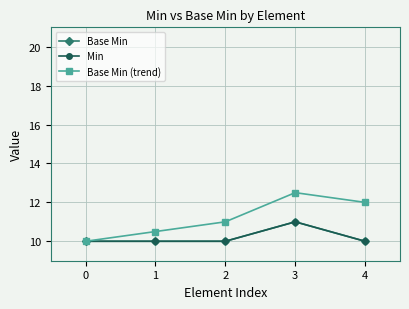

Is this an area chart (filled region under the line)?

No